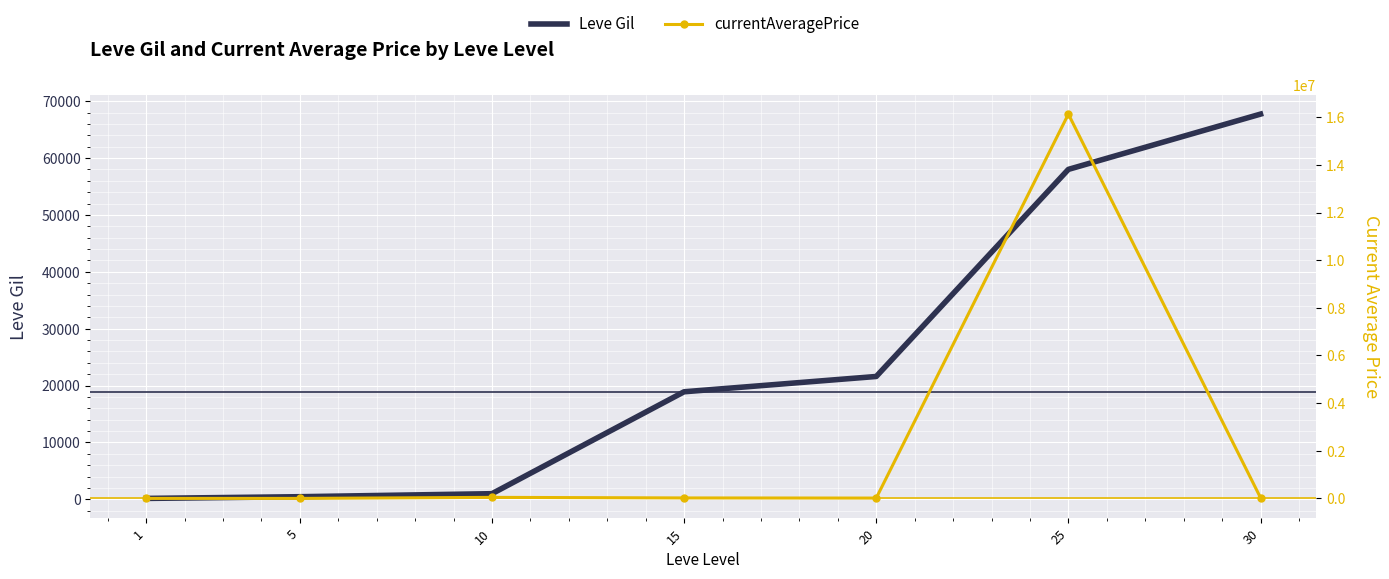

At 1, list the series in order from largest to smallest.

currentAveragePrice, Leve Gil